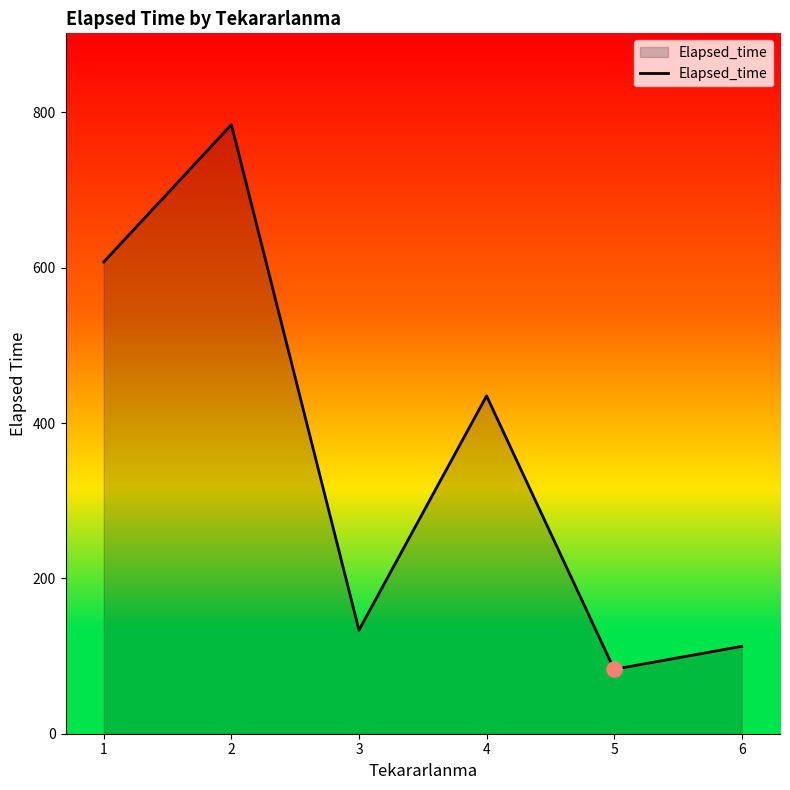

Which has a higher value, 4 or 2?

2